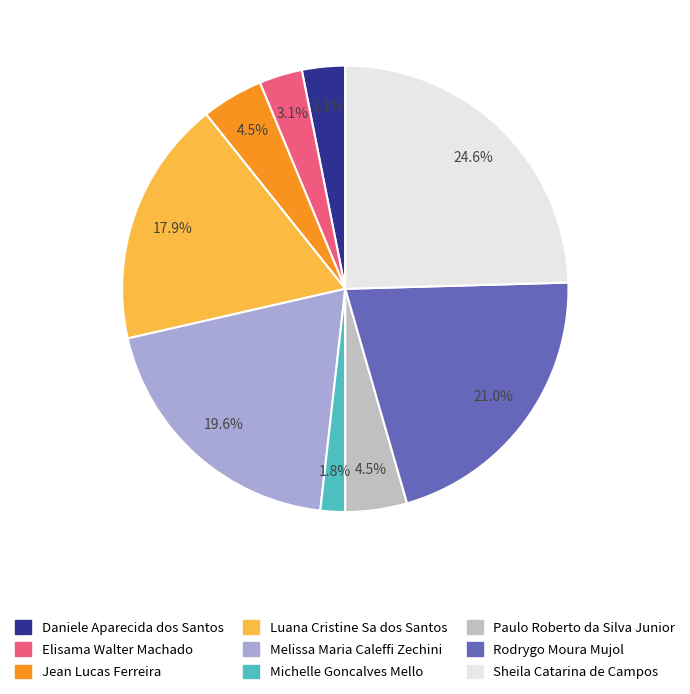

Is there any slice that represents more than half of the pie?

No